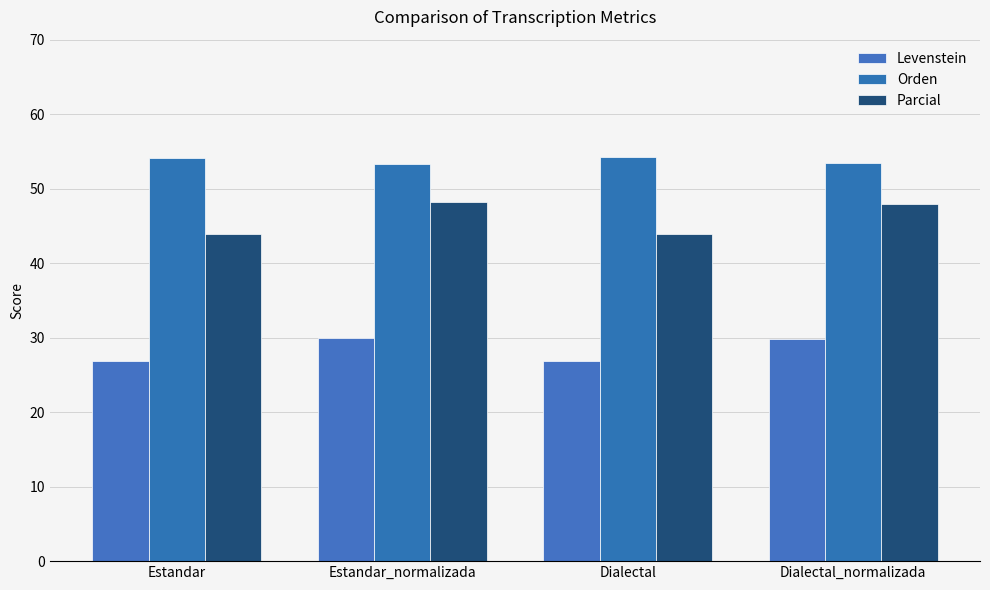

What is the sum of the Orden values at Dialectal_normalizada and Dialectal?

107.6